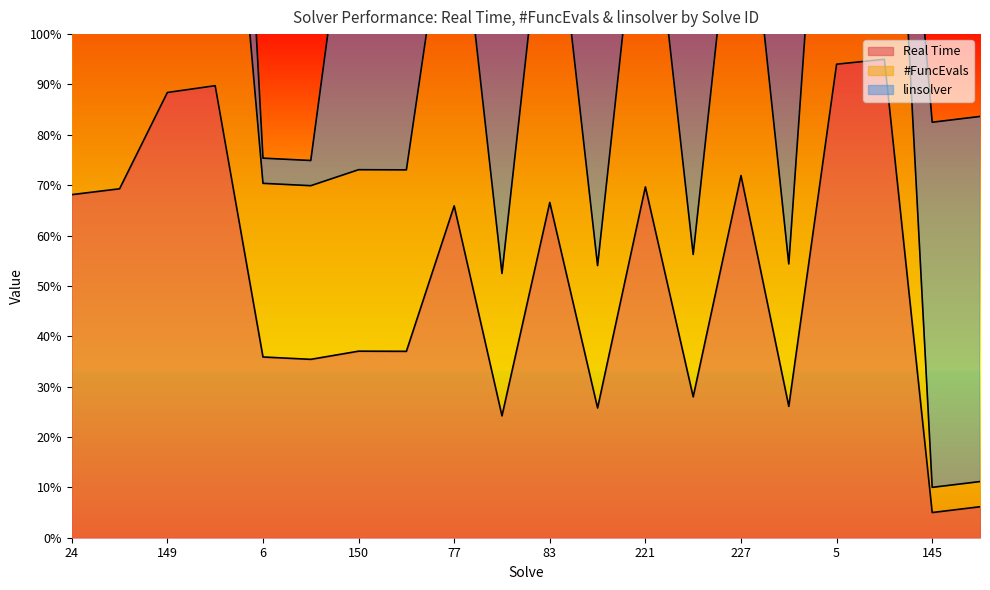

The Real Time series shows 71.9 at 227. True or false?

True